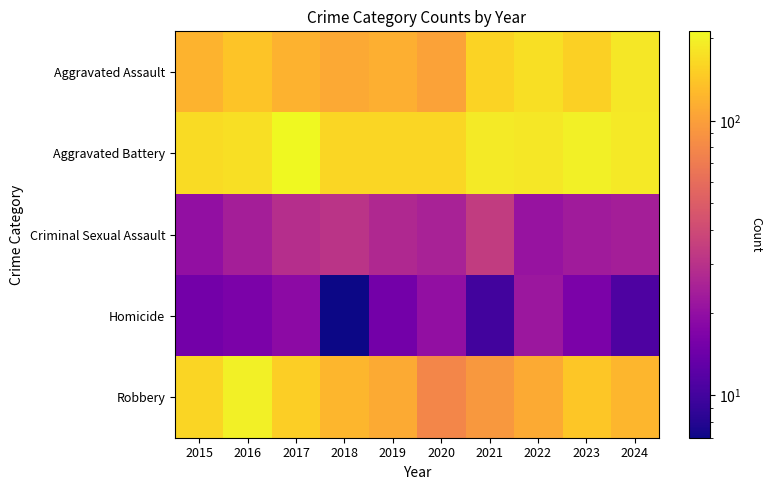

Which label corresponds to the smallest value in the chart?

2018